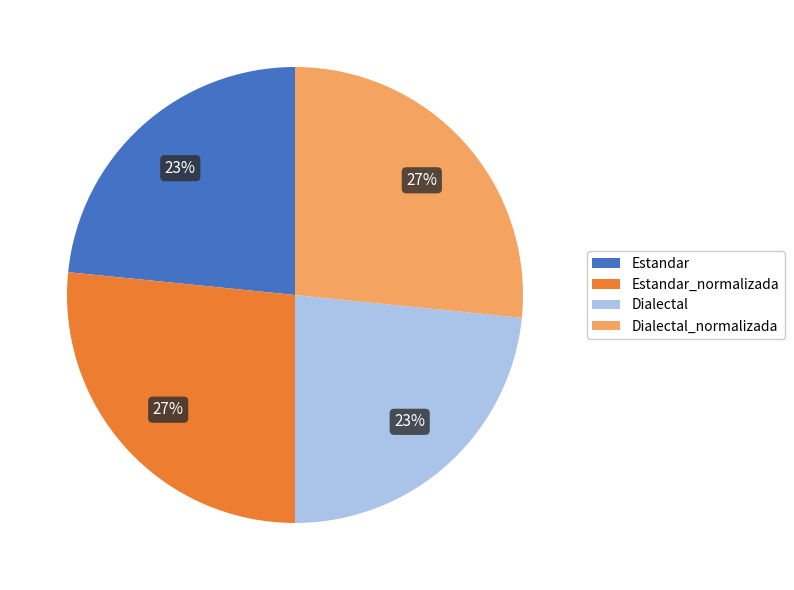

To the nearest percent, what portion does Estandar represent?

23%